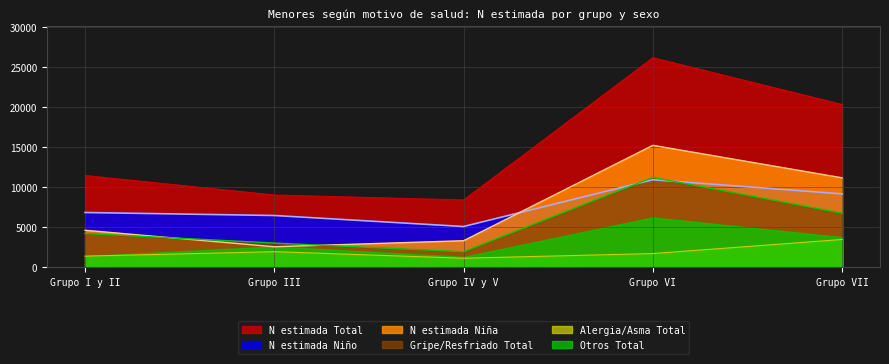

Where does the N estimada Total series first go above 11482?

Grupo VI